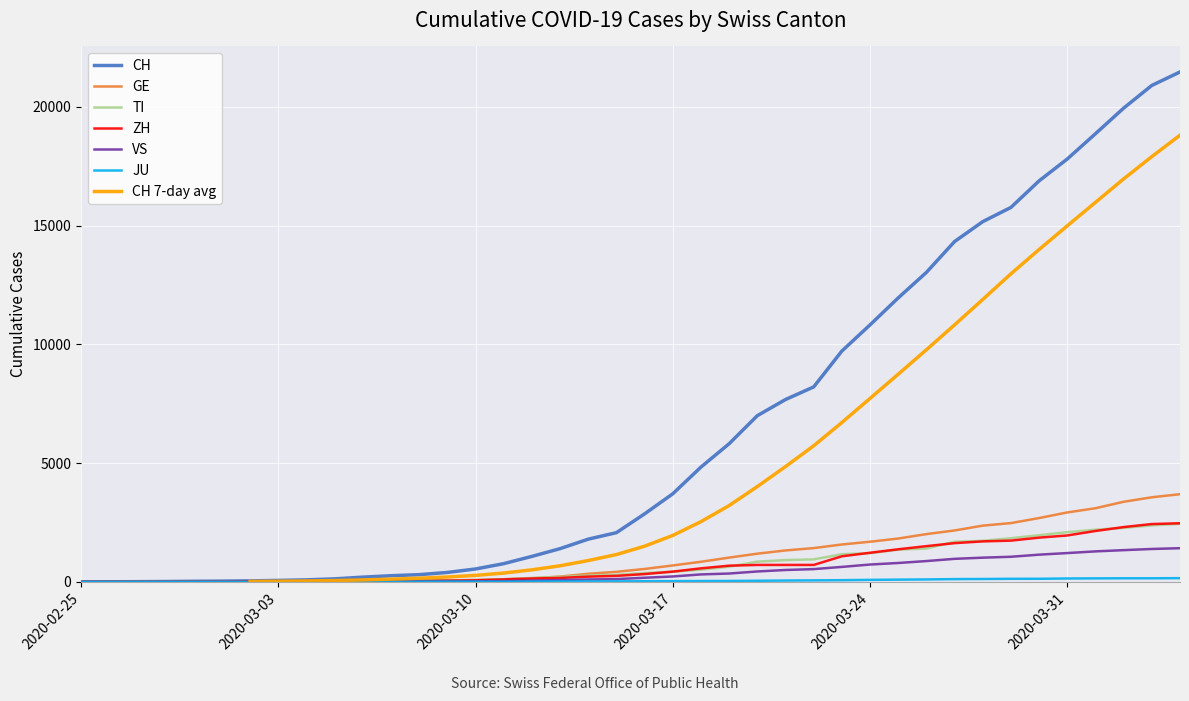

True or false: GE has more than 1 interior local peaks.

False